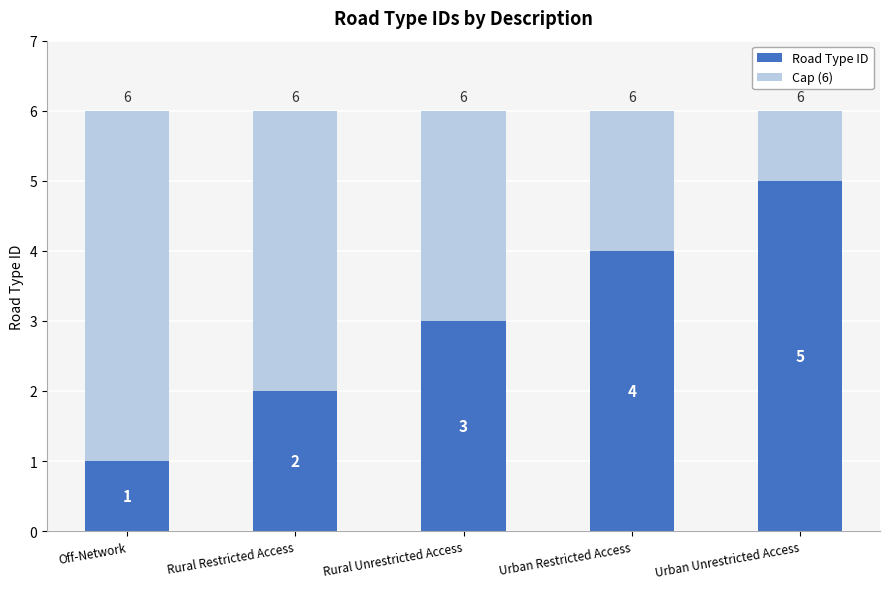

Which category has the lowest value in the Road Type ID series?

Off-Network